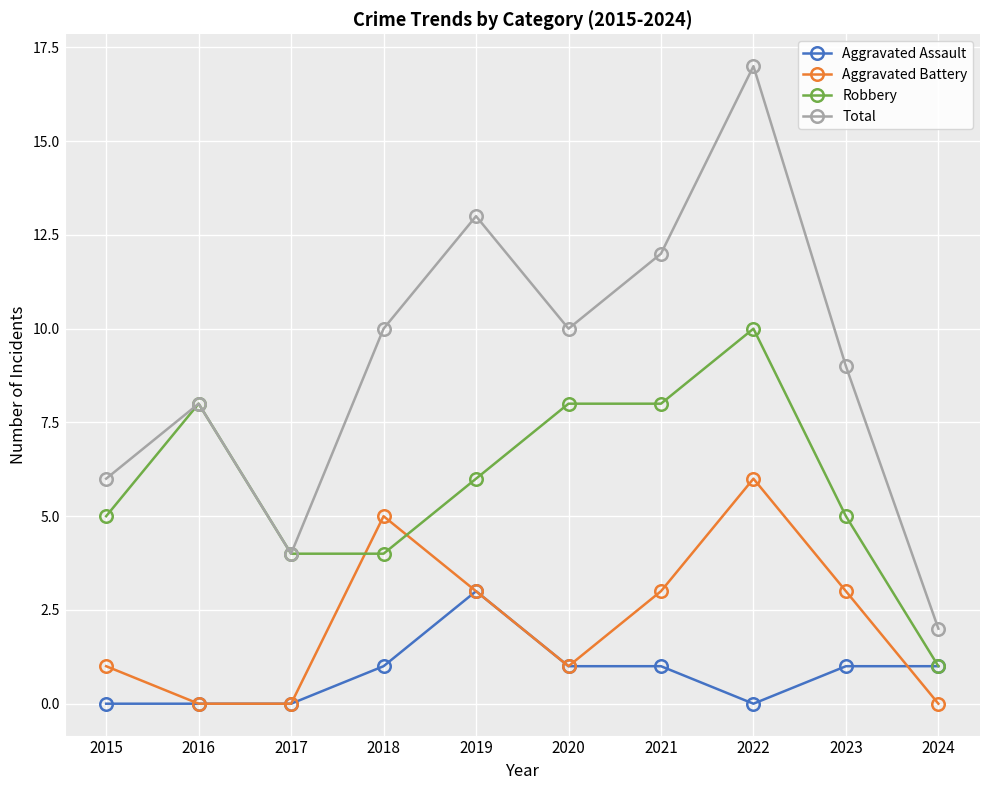

Is the value of Aggravated Battery at 2019 greater than the value of Aggravated Assault at 2020?

Yes